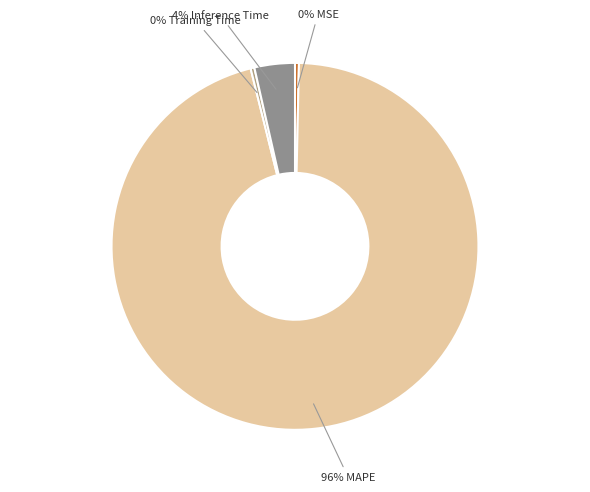

How many slices are in this pie chart?

4